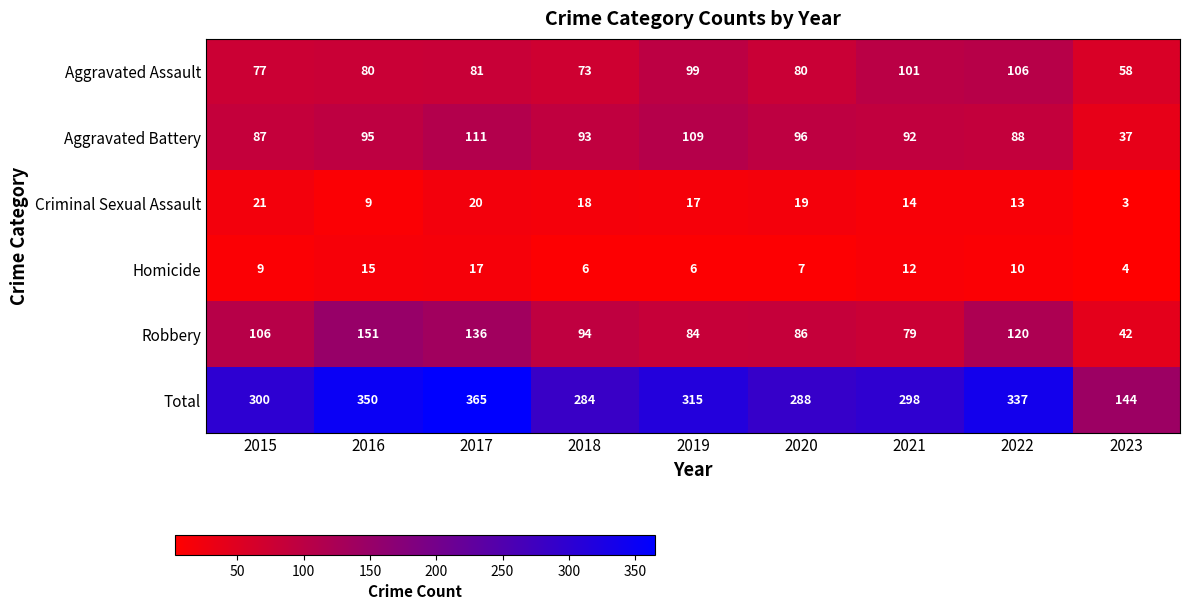

Read the Robbery value at 2016, to the nearest 5.

150